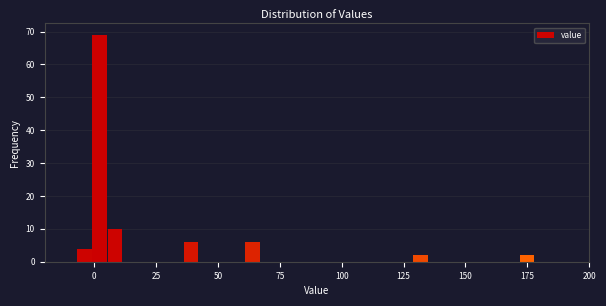

Read against the x-axis, roughly where is the centre of the tallest bar?

0